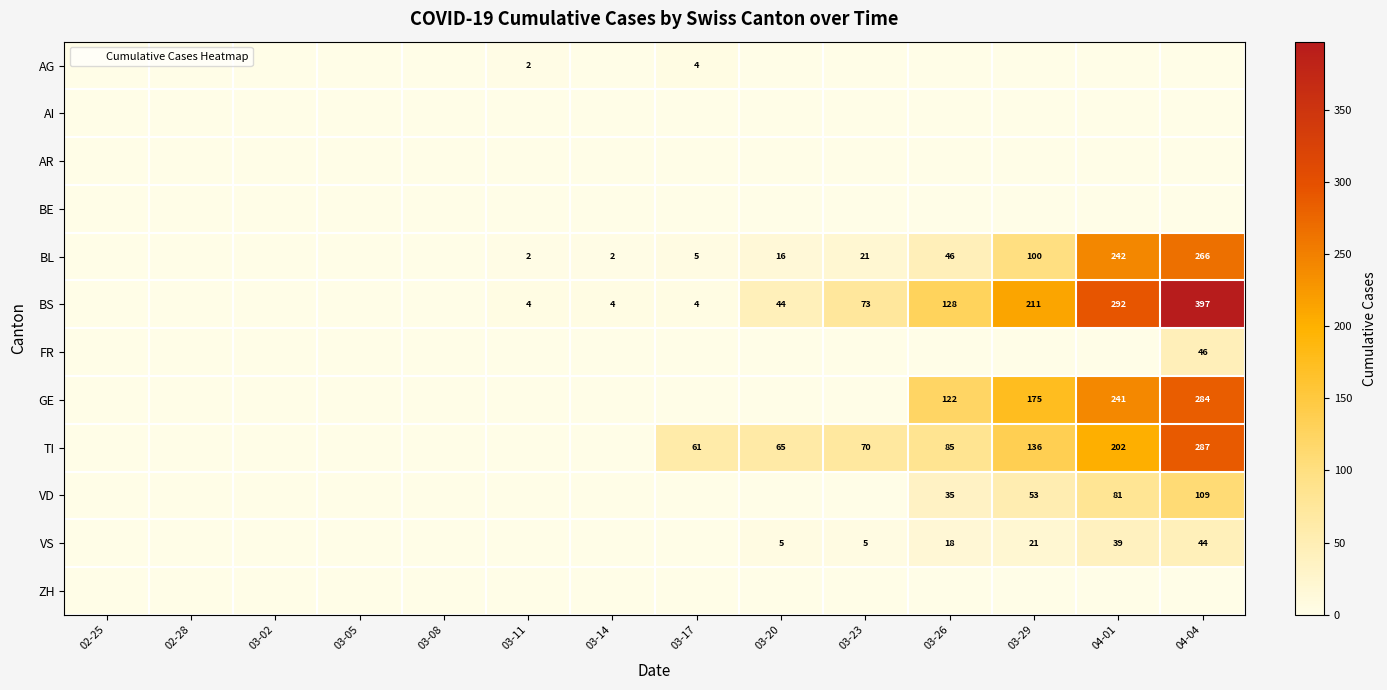

True or false: BS has a value of 211 at 03-29.

True